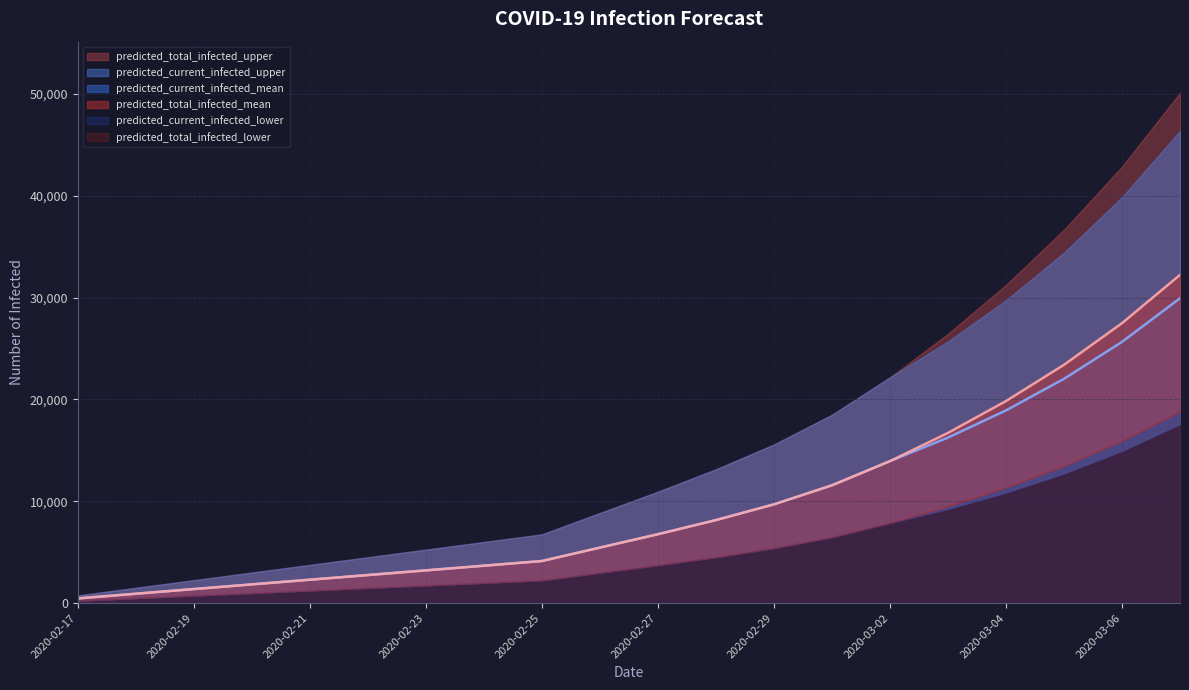

The predicted_current_infected_upper series shows 56231 at 2020-03-06. True or false?

False